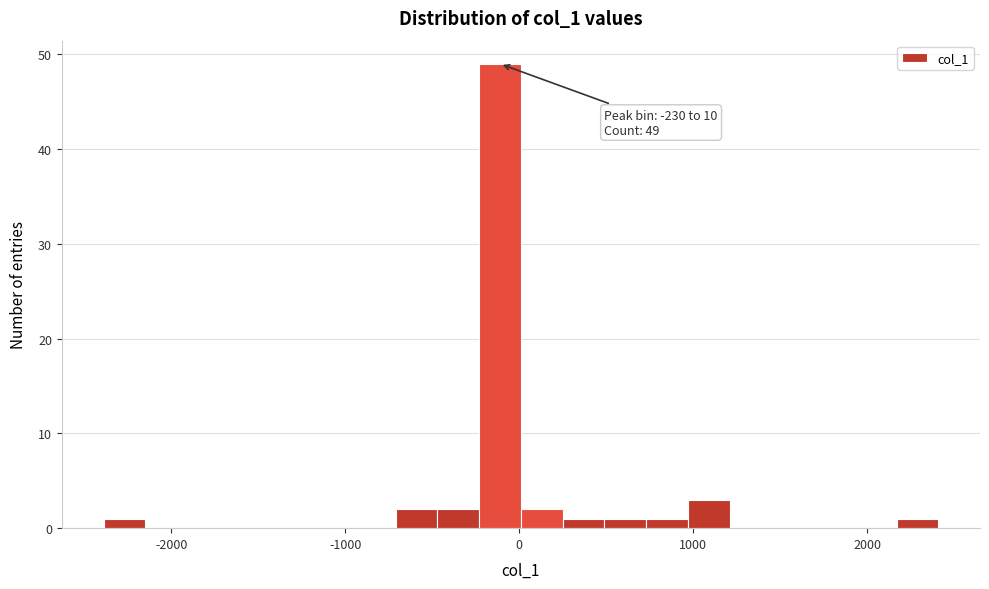

Read against the x-axis, roughly where is the centre of the tallest bar?

-100